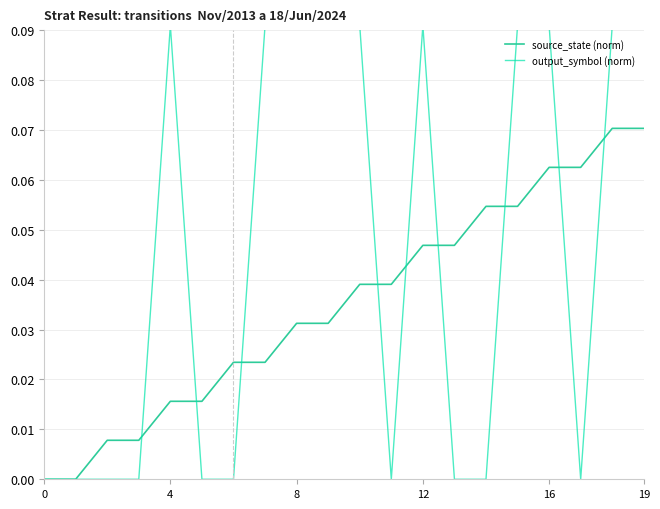

What is the maximum value shown in the chart?

0.1